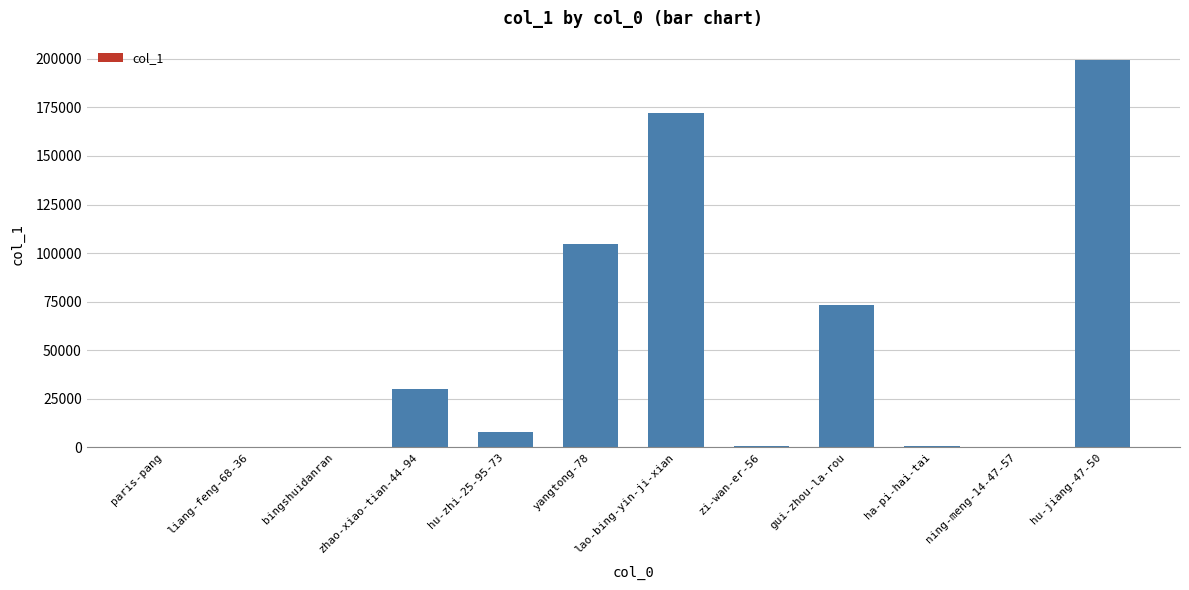

What is the average value?

49137